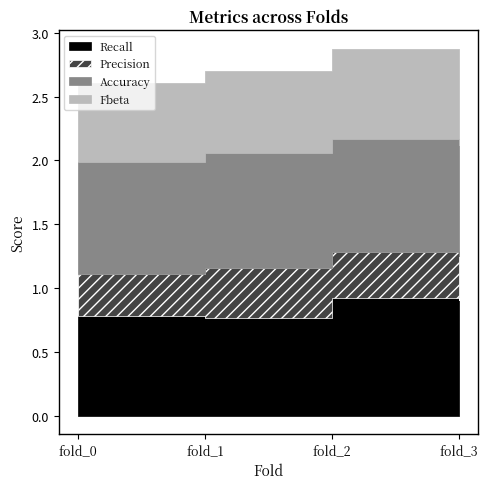

At fold_0, list the series in order from smallest to largest.

Precision, Fbeta, Recall, Accuracy